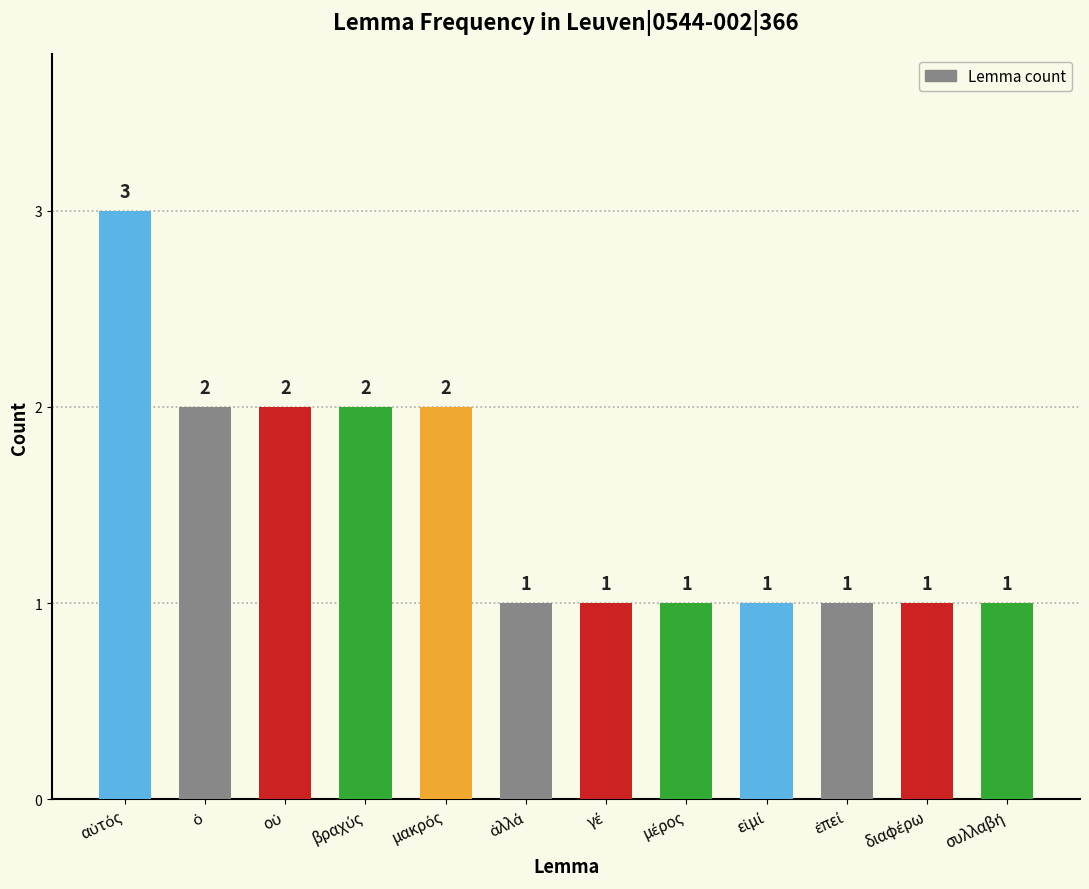

What is the maximum value shown in the chart?

3